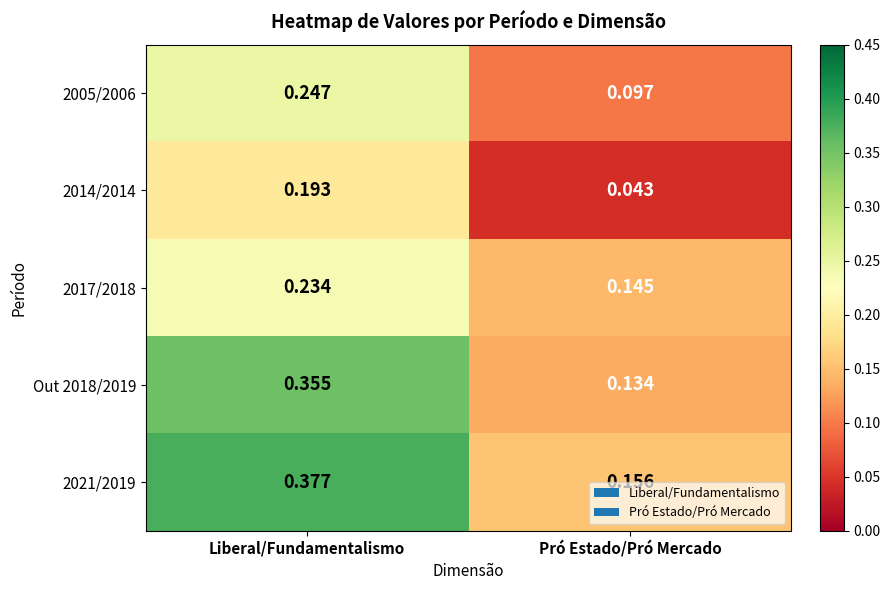

At which label does 2017/2018 reach its minimum?

Pró Estado/Pró Mercado